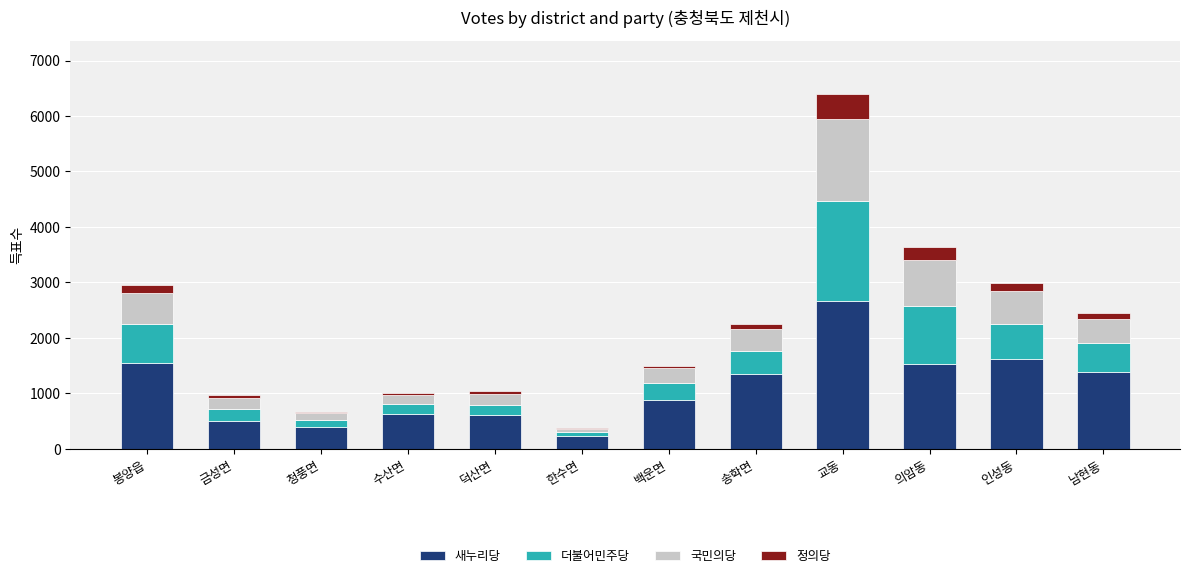

Count the number of data series in this chart.

4